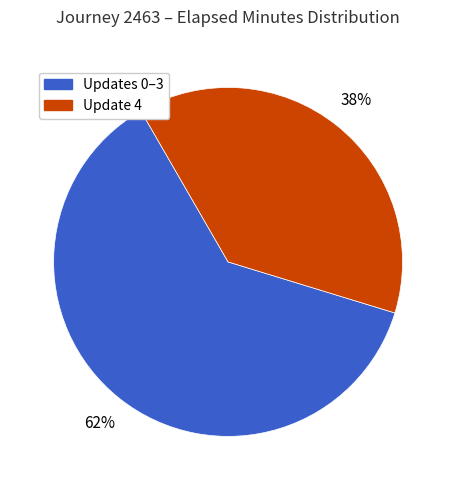

To the nearest percent, what is the average slice percentage?

50%